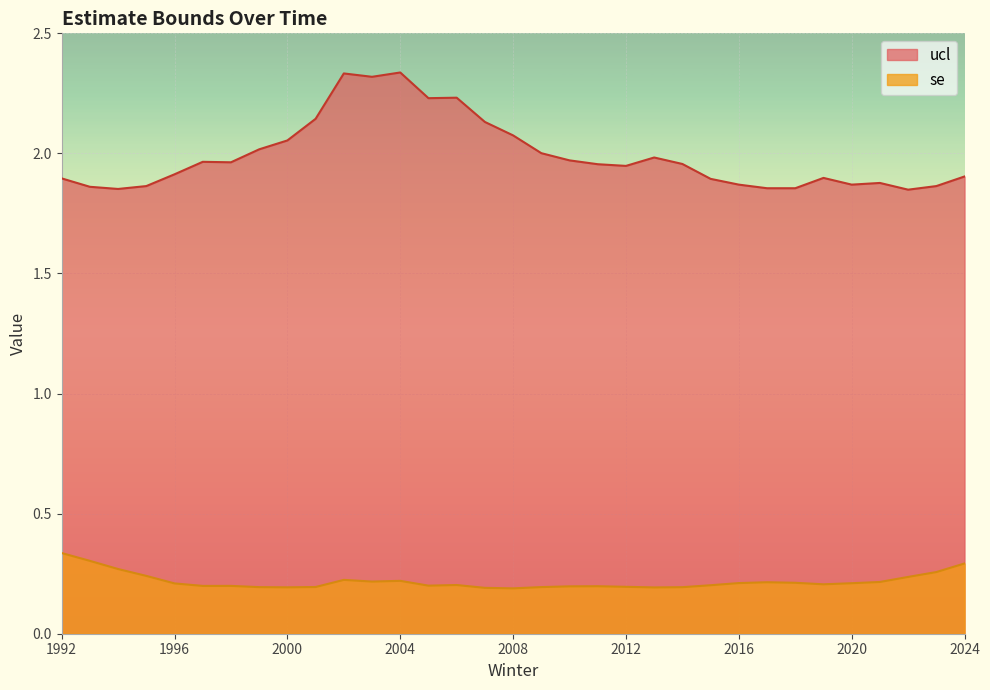

List the series in order of their peak value, lowest first.

se, ucl